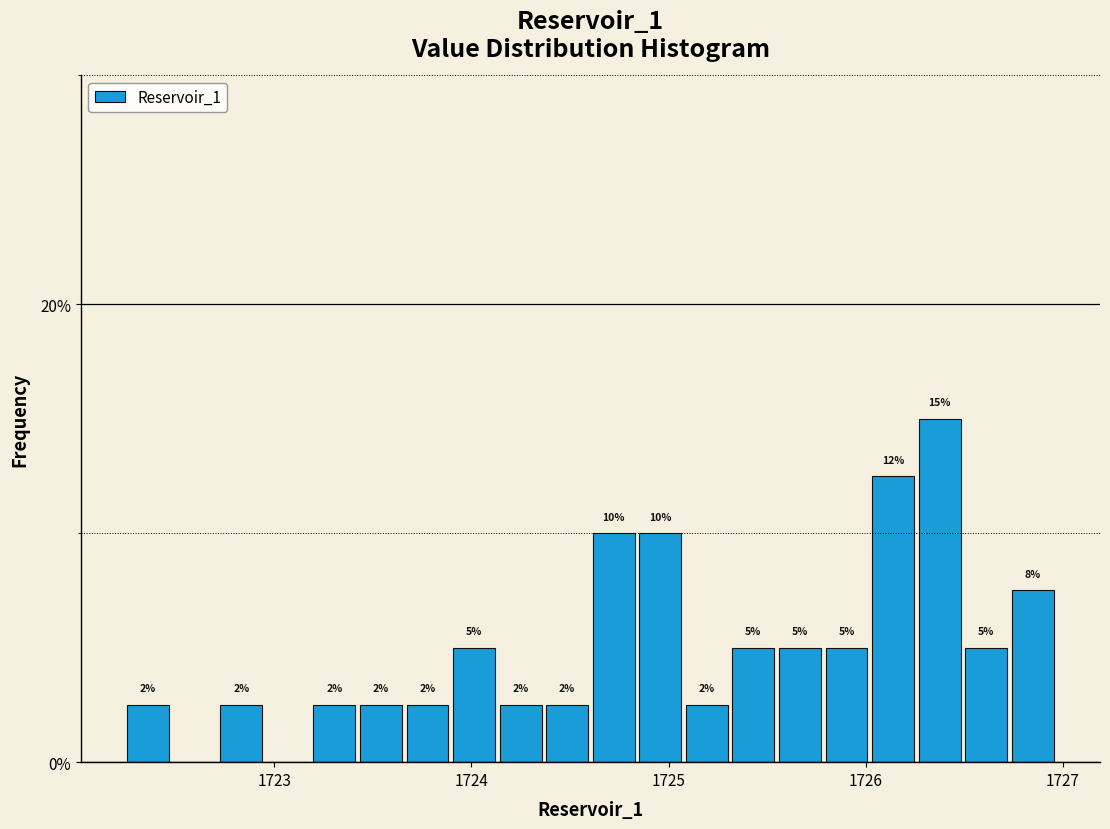

Read against the x-axis, roughly where is the centre of the tallest bar?

1726.4